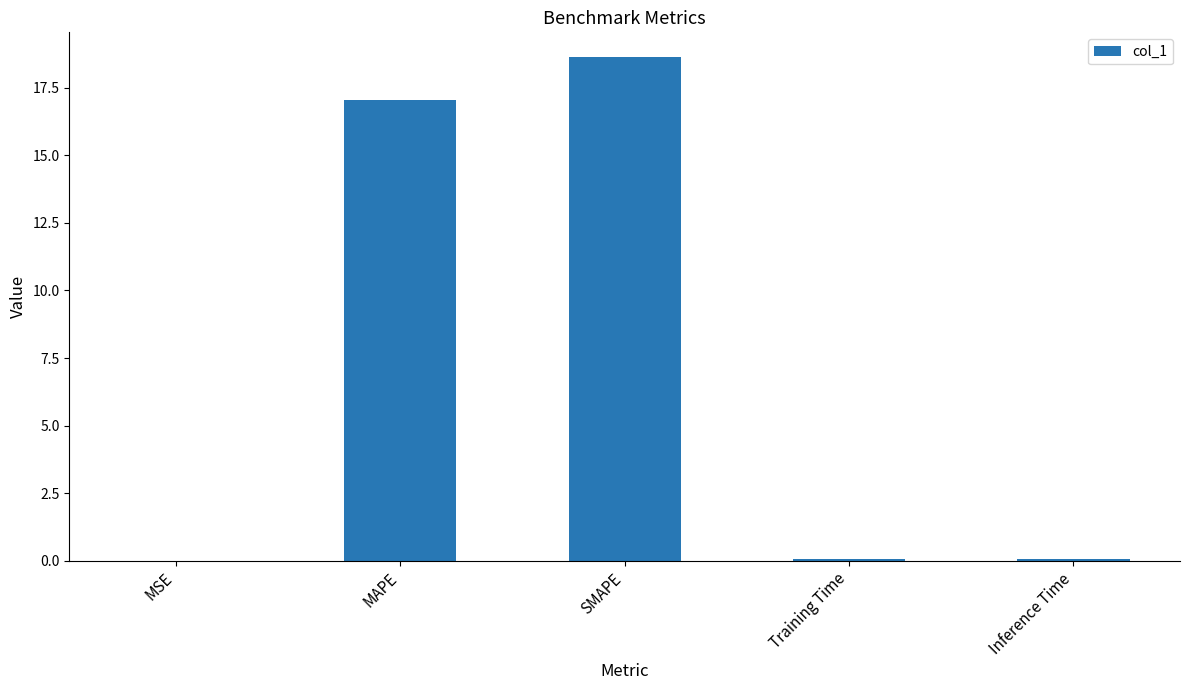

What is the sum of all values?

35.8